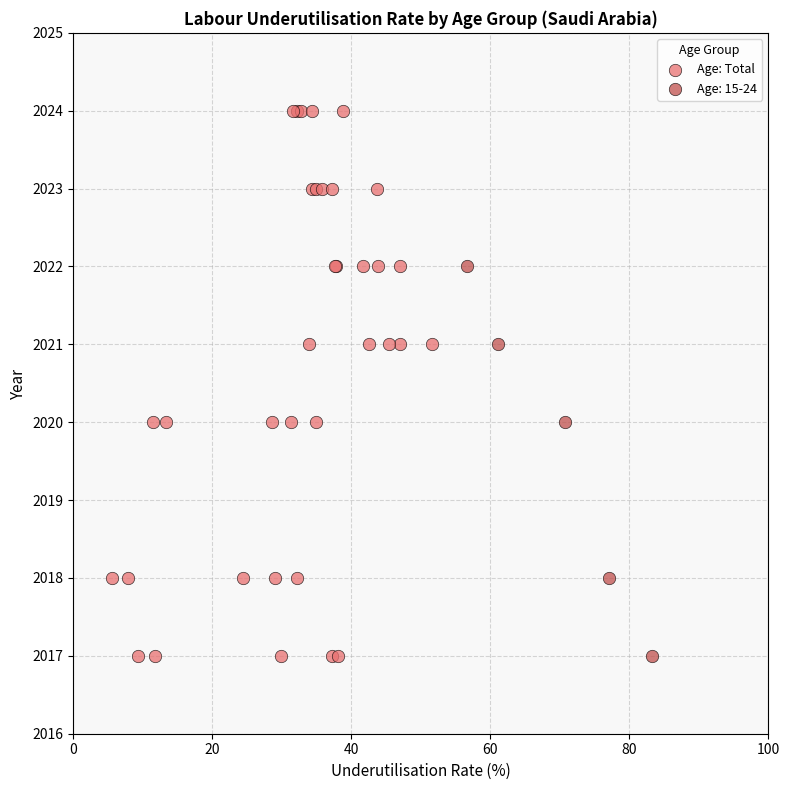

Which series has the largest Y range (max minus min)?

Age: Total